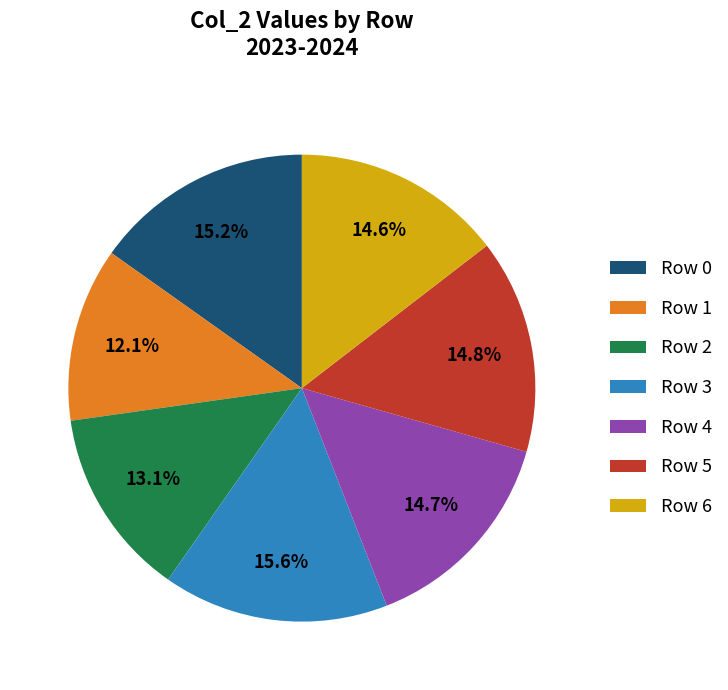

Which slice is the smallest?

Row 1